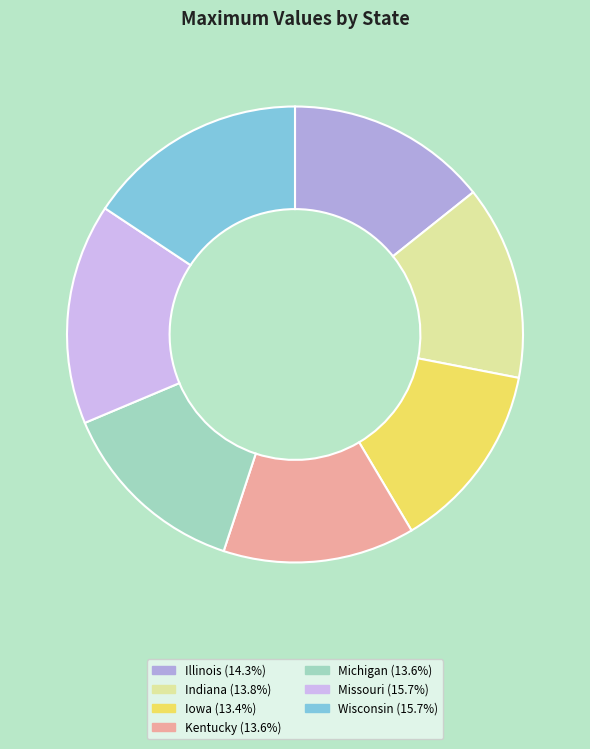

True or false: Indiana accounts for 28% of the total.

False